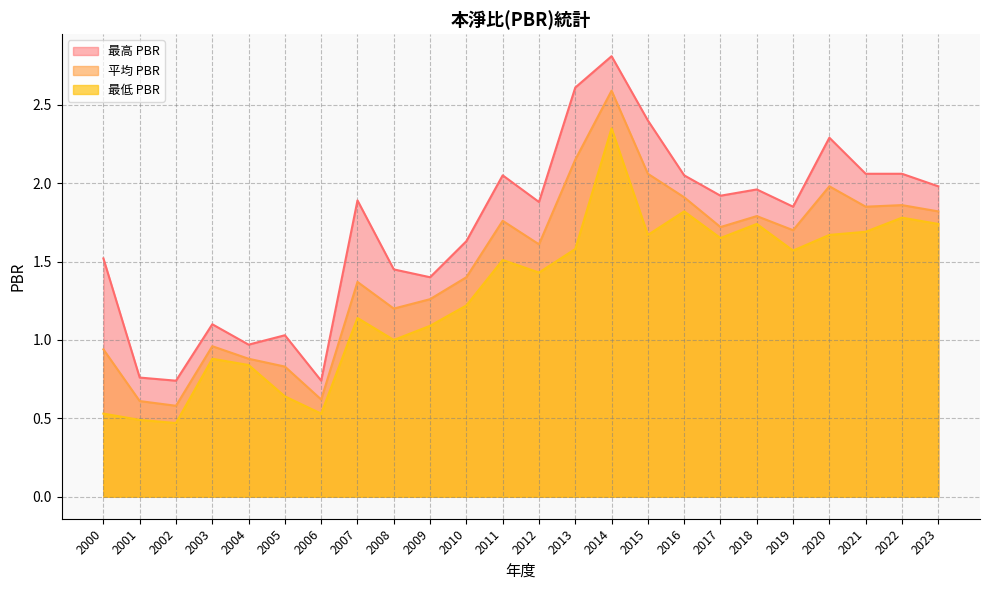

Reading left to right, extract all data points from this chart.

最高 PBR: 2000=1.5	2001=0.8	2002=0.7	2003=1.1	2004=1.0	2005=1.0	2006=0.7	2007=1.9	2008=1.4	2009=1.4	2010=1.6	2011=2.0	2012=1.9	2013=2.6	2014=2.8	2015=2.4	2016=2.0	2017=1.9	2018=2.0	2019=1.9	2020=2.3	2021=2.1	2022=2.1	2023=2.0
平均 PBR: 2000=0.9	2001=0.6	2002=0.6	2003=1.0	2004=0.9	2005=0.8	2006=0.6	2007=1.4	2008=1.2	2009=1.3	2010=1.4	2011=1.8	2012=1.6	2013=2.1	2014=2.6	2015=2.1	2016=1.9	2017=1.7	2018=1.8	2019=1.7	2020=2.0	2021=1.9	2022=1.9	2023=1.8
最低 PBR: 2000=0.5	2001=0.5	2002=0.5	2003=0.9	2004=0.8	2005=0.6	2006=0.5	2007=1.1	2008=1.0	2009=1.1	2010=1.2	2011=1.5	2012=1.4	2013=1.6	2014=2.4	2015=1.7	2016=1.8	2017=1.6	2018=1.7	2019=1.6	2020=1.7	2021=1.7	2022=1.8	2023=1.7